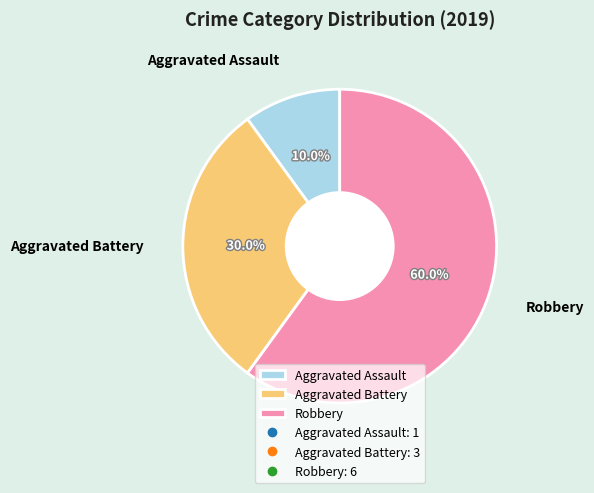

To the nearest percent, what portion does Robbery represent?

60%